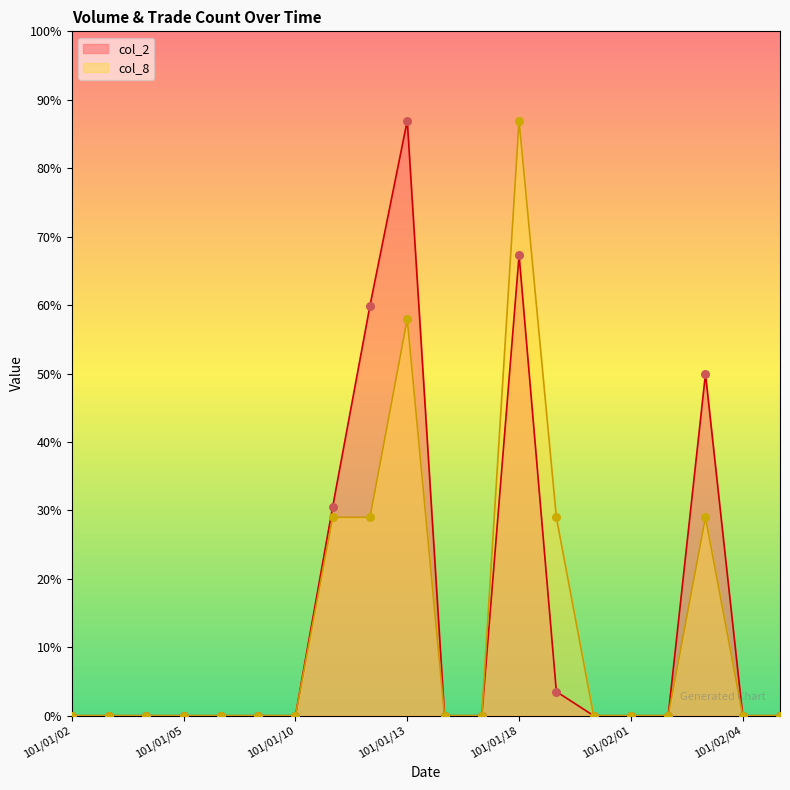

Which series contains the lowest Y value?

col_2